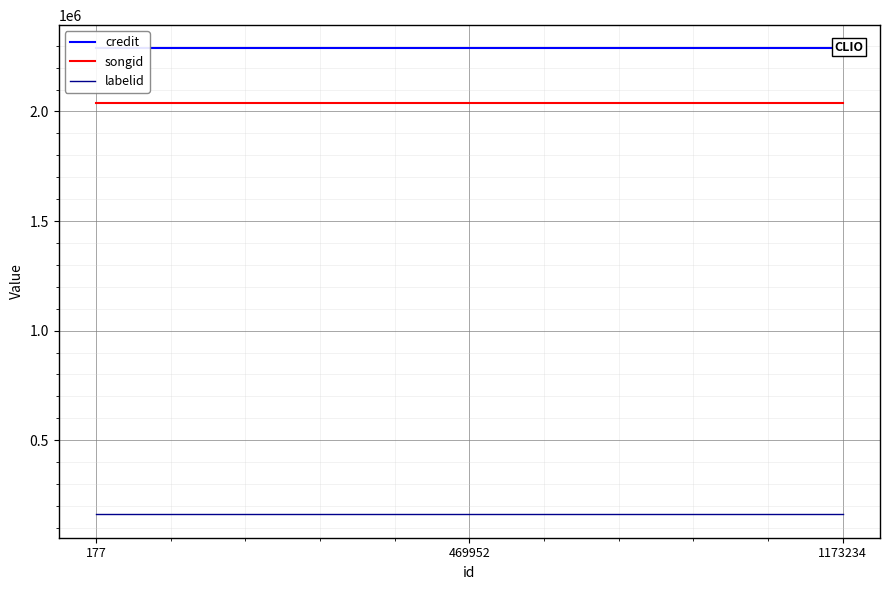

How many categories are shown in the chart?

3